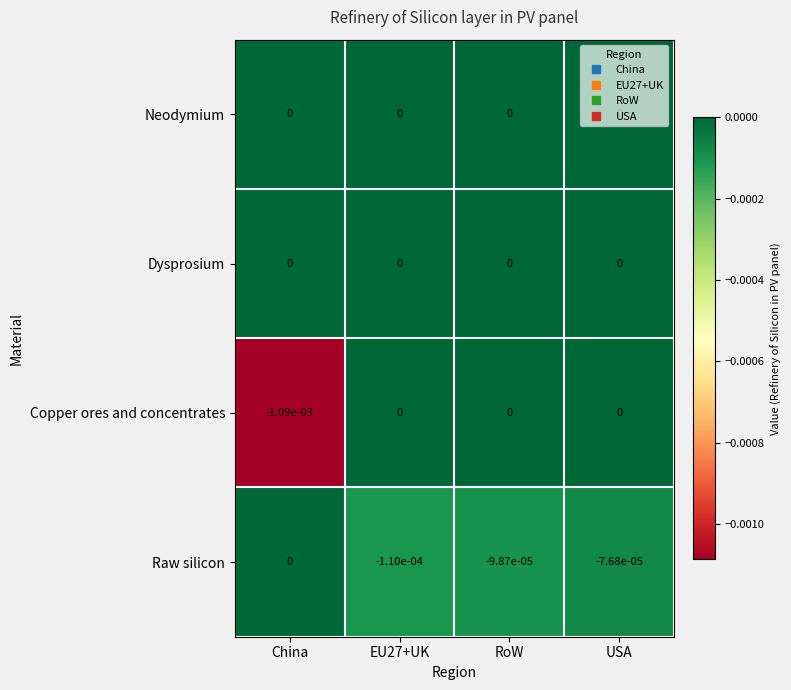

Which label corresponds to the smallest value in the chart?

China